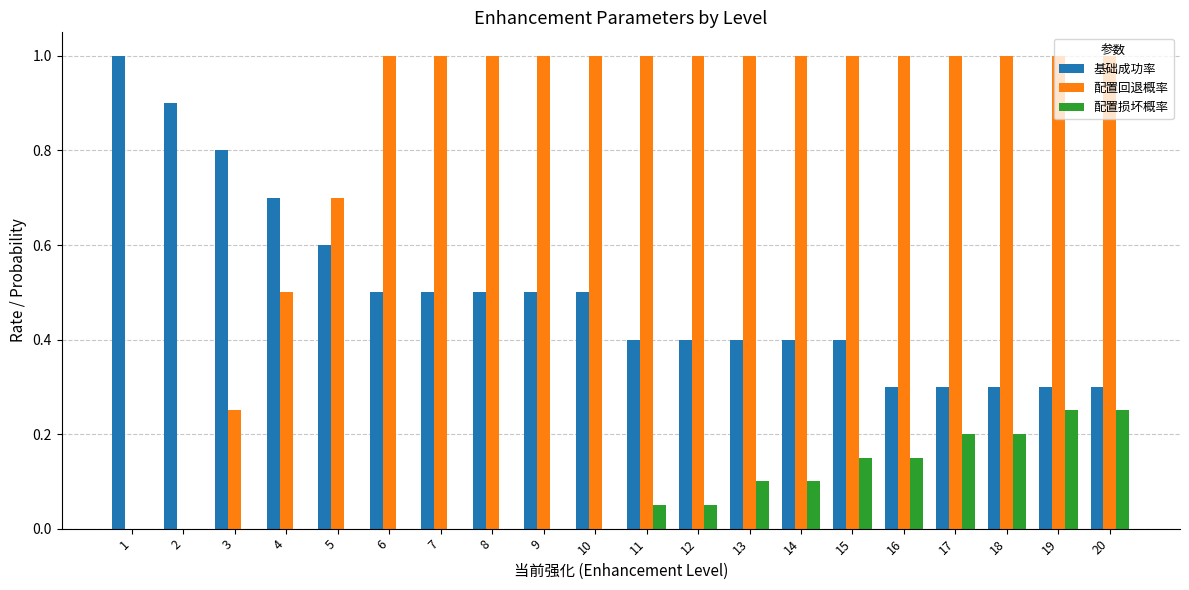

What is the sum of the 配置回退概率 values at 7 and 15?

2.0